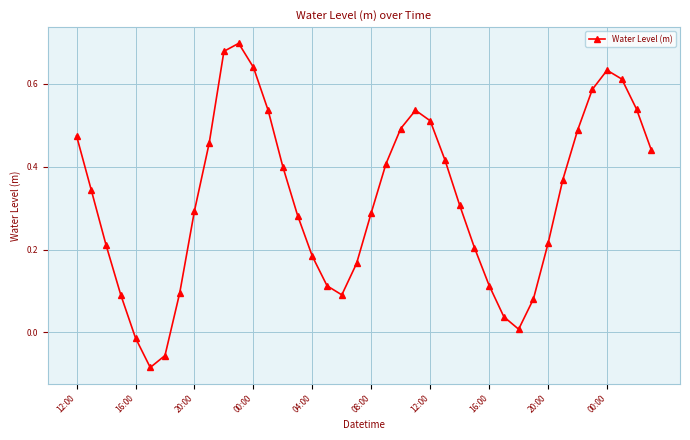

How many interior local valleys (lower than both neighbors) does the data have?

3